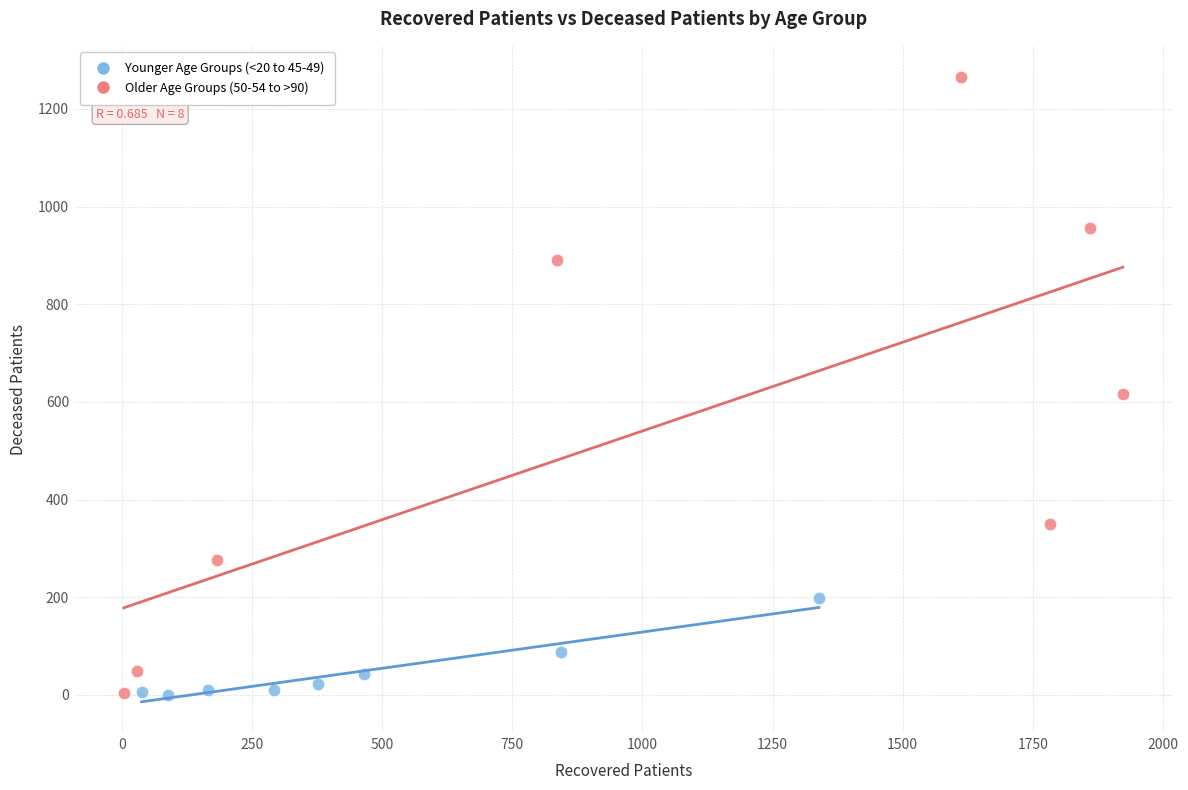

What are all the series names shown in the legend?

Younger Age Groups (<20 to 45-49), Older Age Groups (50-54 to >90)